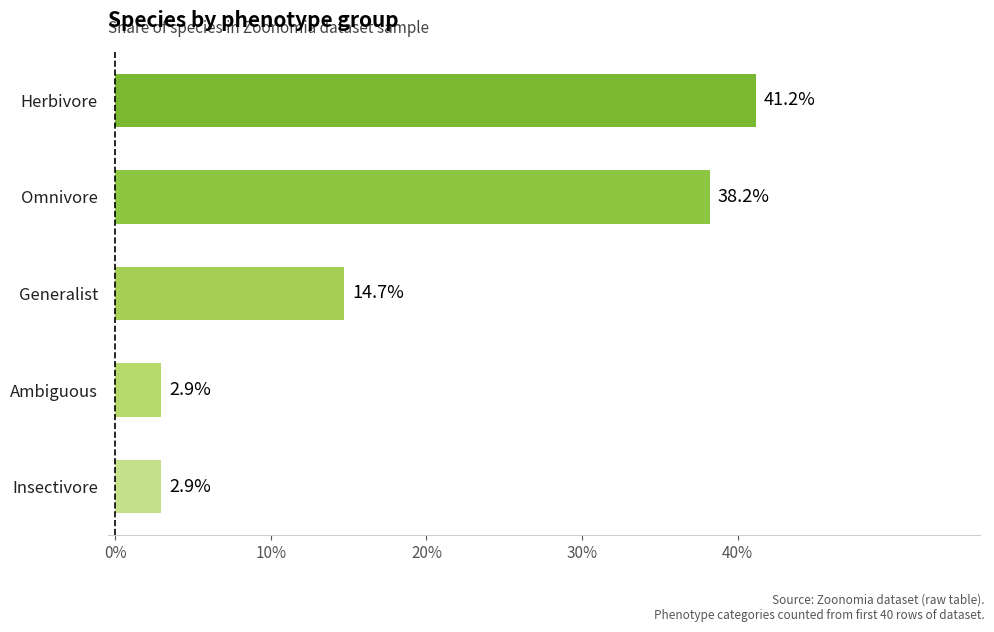

What is the difference between the maximum and second lowest values?

0.4